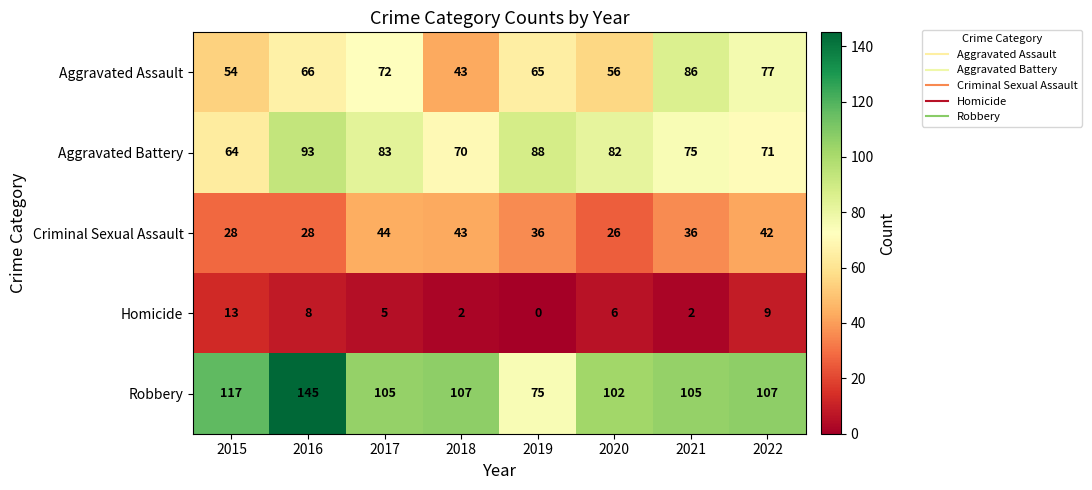

Where does the Robbery series first go above 107?

2015